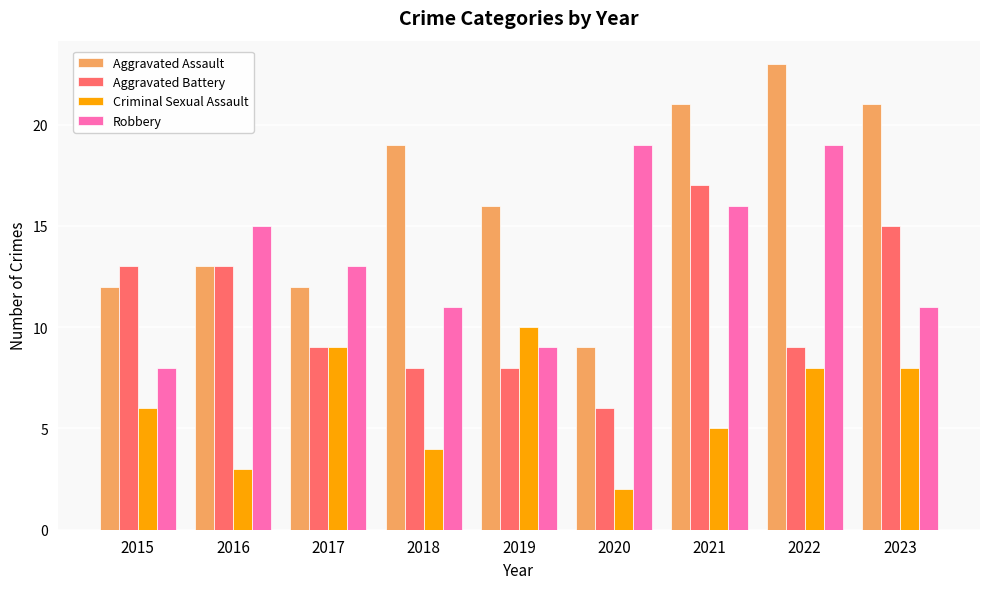

True or false: Aggravated Battery has a value of 23 at 2016.

False